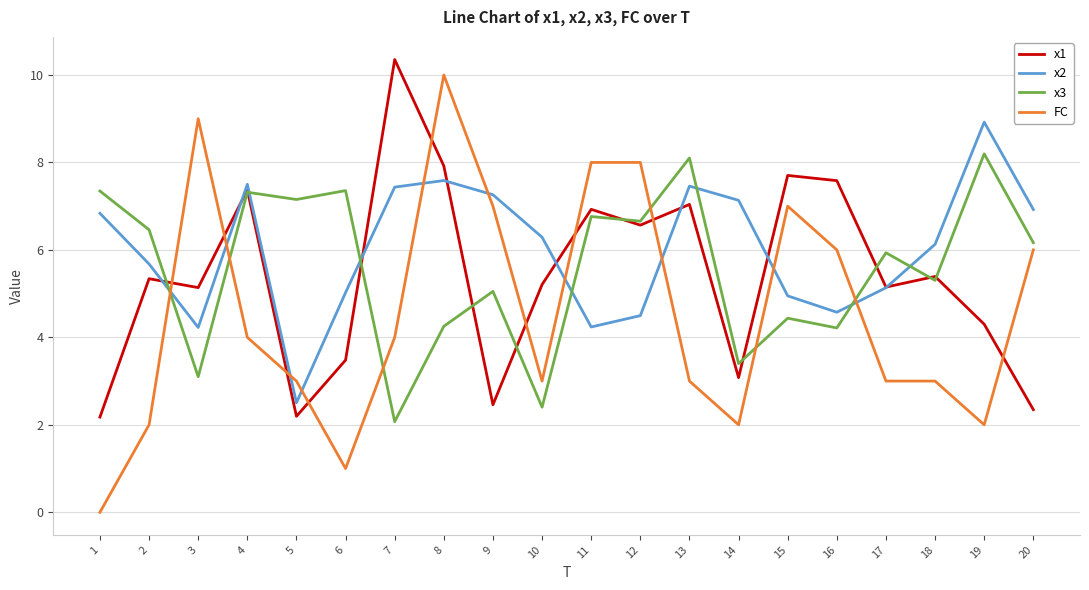

What value does the x3 series have at 9?

5.1